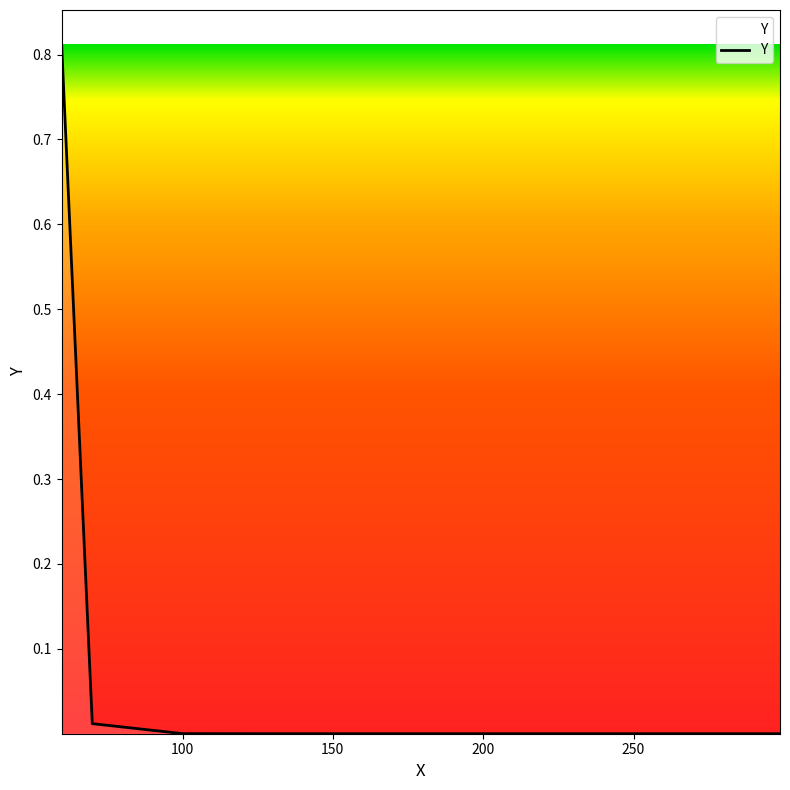

What is the difference between the maximum and second lowest values?

0.8